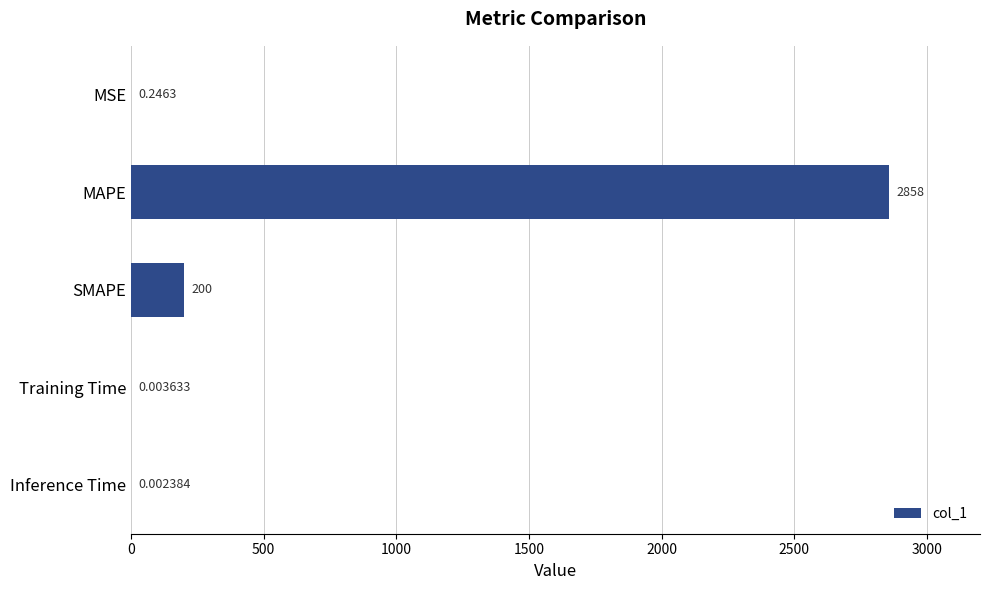

Between MAPE and SMAPE, which is larger?

MAPE